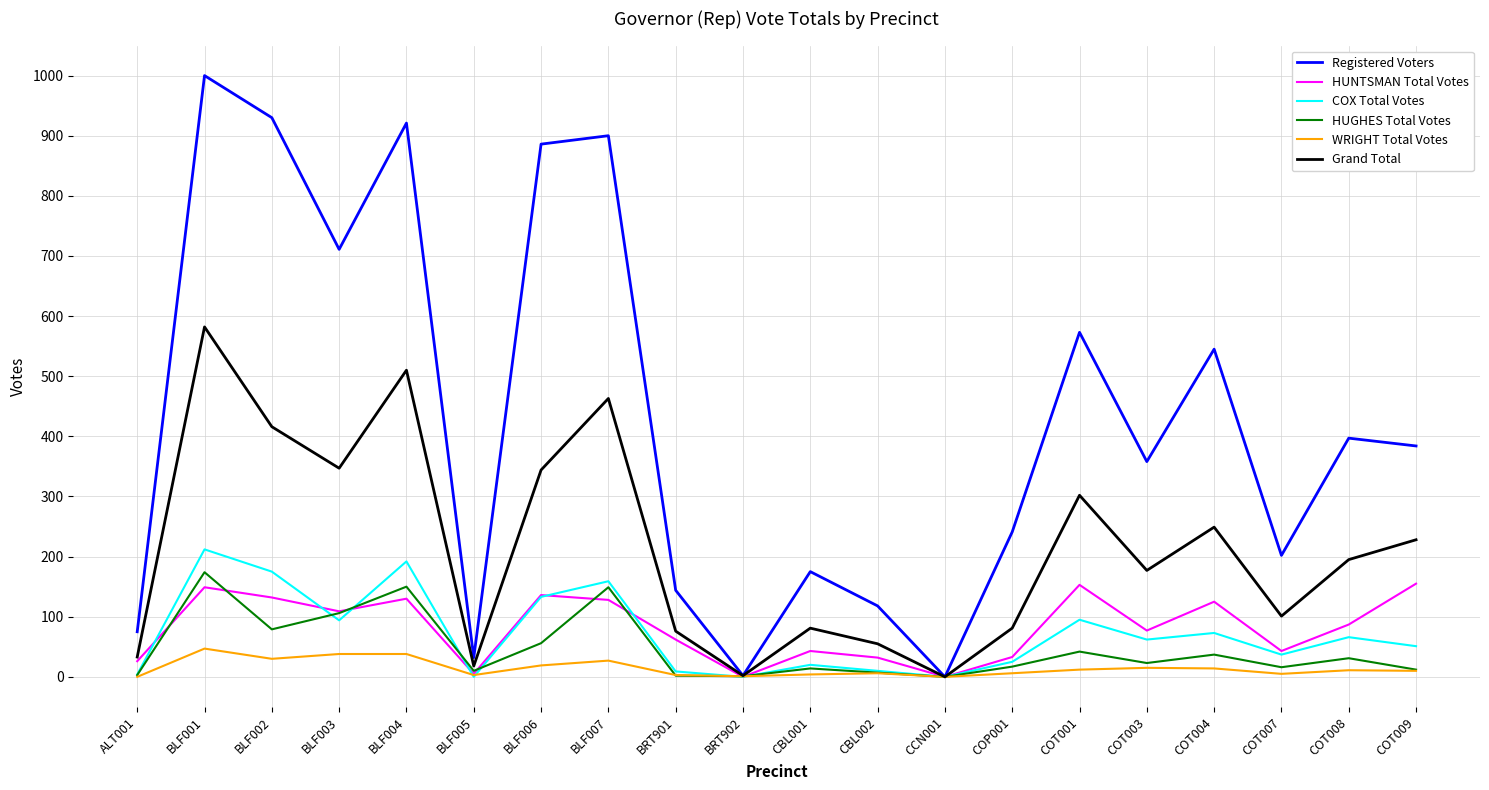

Does the chart display data point markers on the line(s)?

No